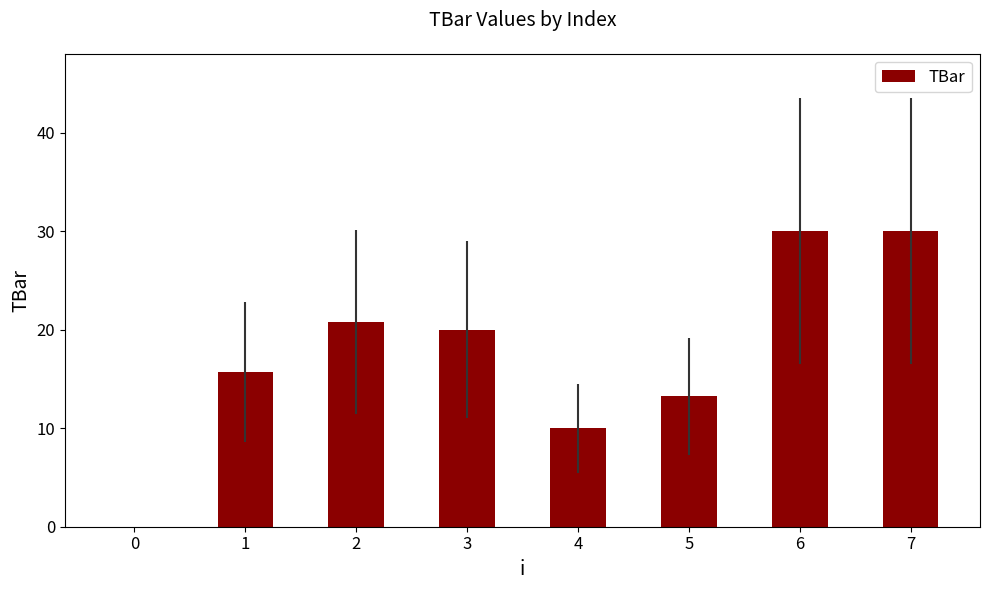

How many values are above zero?

7